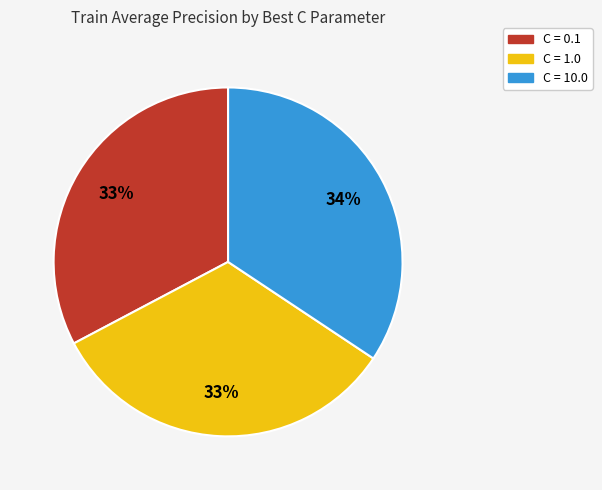

True or false: C = 0.1 accounts for 22% of the total.

False